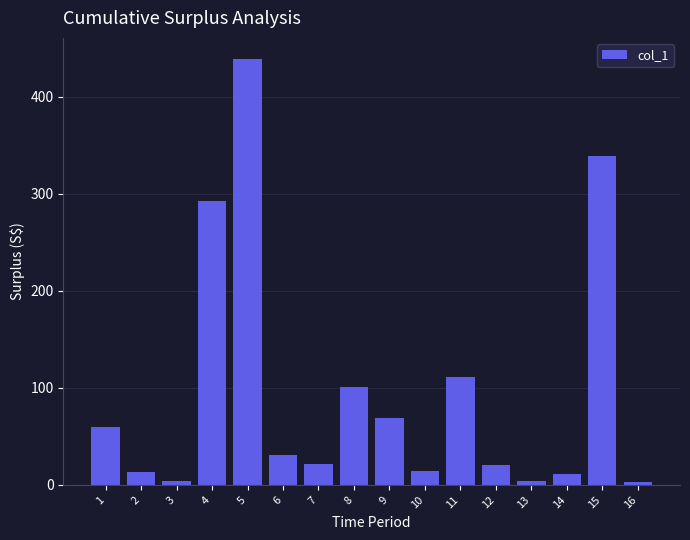

What is the difference between the maximum and second lowest values?

434.7